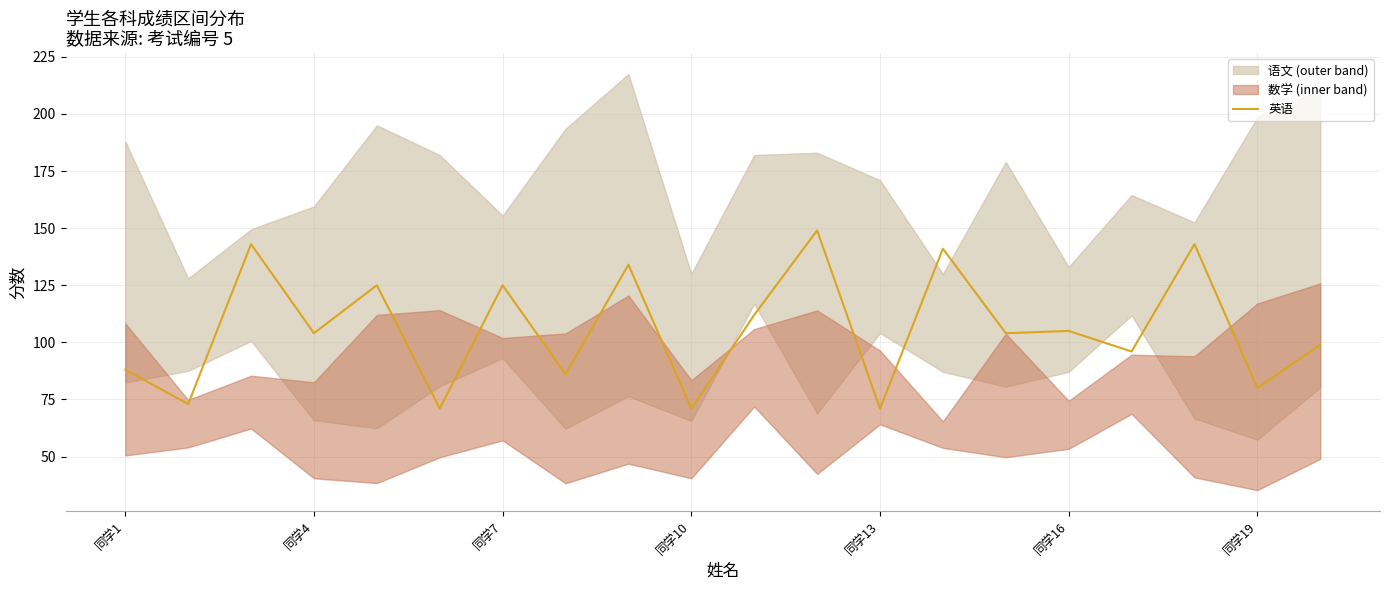

What is the minimum value shown in the chart?

71